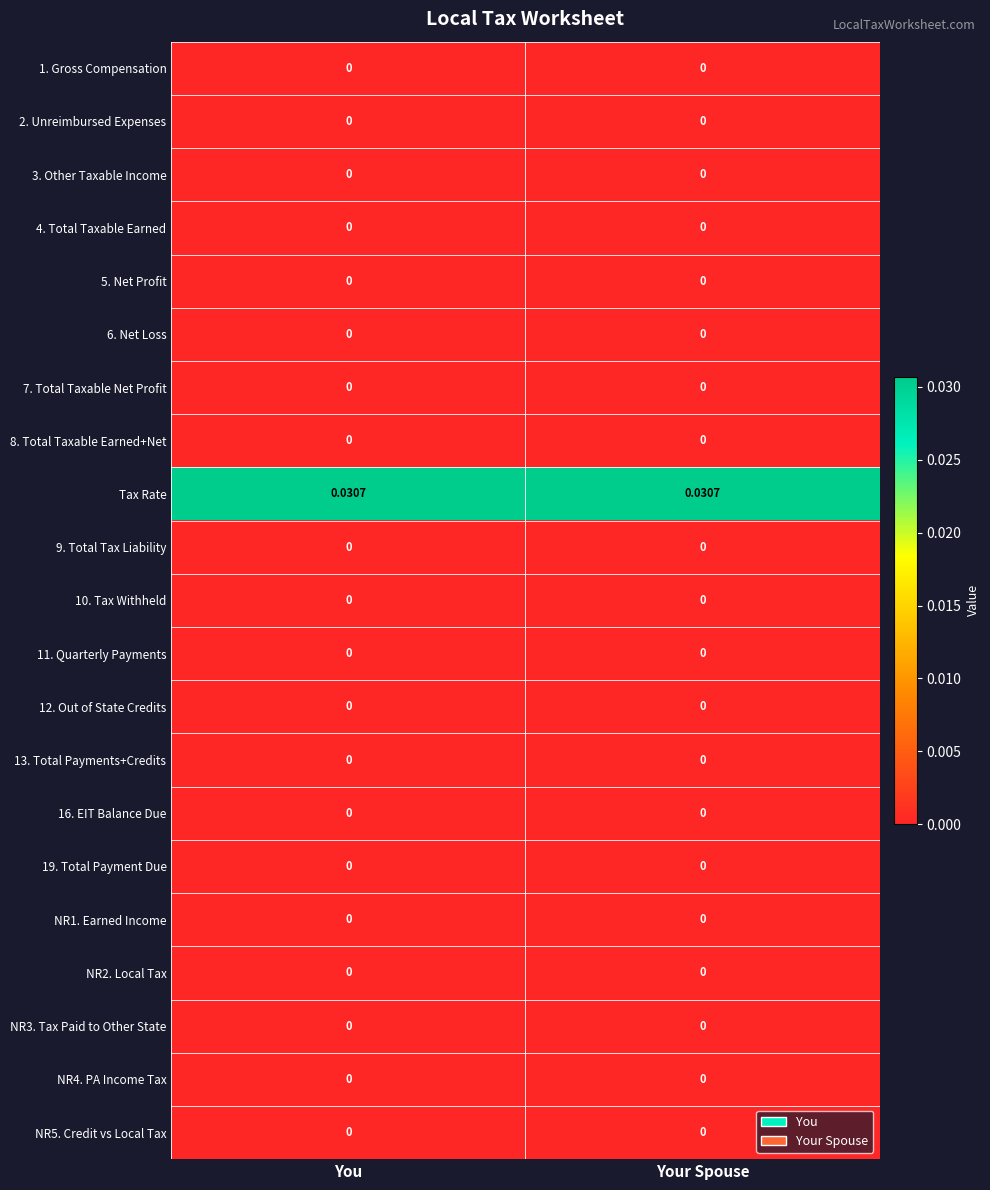

Count the number of categories in the chart.

2